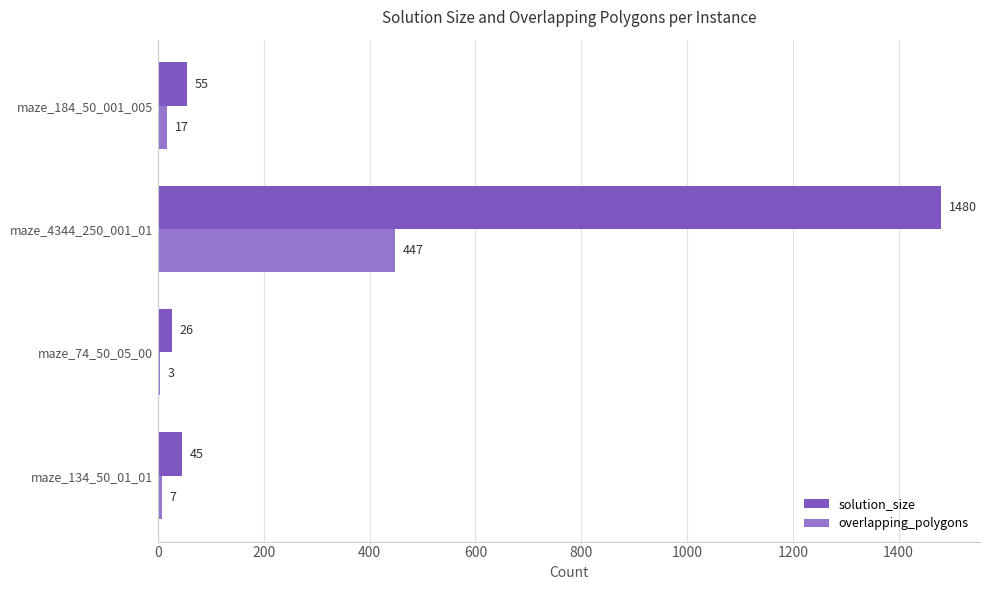

Which series has the largest total across all categories?

solution_size